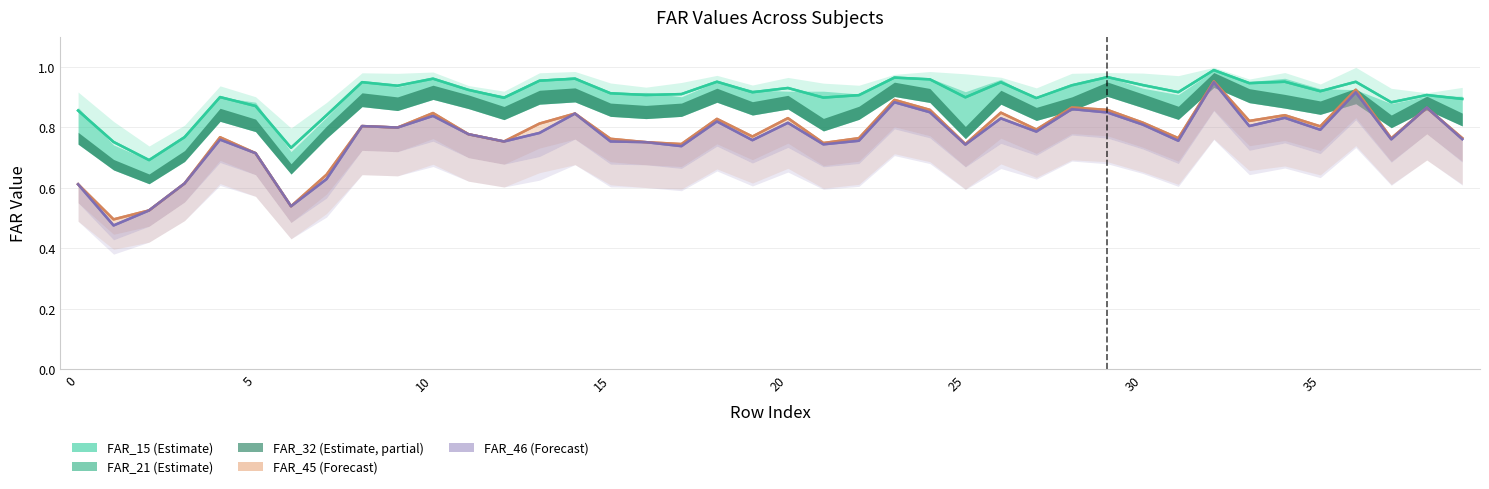

What is the spread (max minus min) of values at 5?

0.2